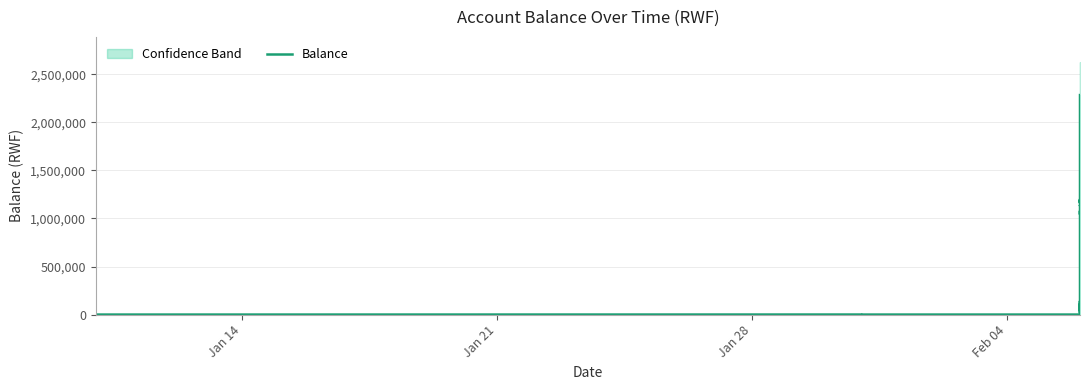

Reading left to right, transcribe all the data shown in this chart.

14	414	94	74	49	91249	110499	81521	70415	19060	139060	39060	150240	451936	934786	951936	954786	1054786	1057786	1060786	1077786	1049159	1043999	1063999	1096999	1116999	1136999	1132999	1172999	1161985	1164985	1184985	1179254	1199254	1196223	1171527	2161527	2164527	2184527	2284527